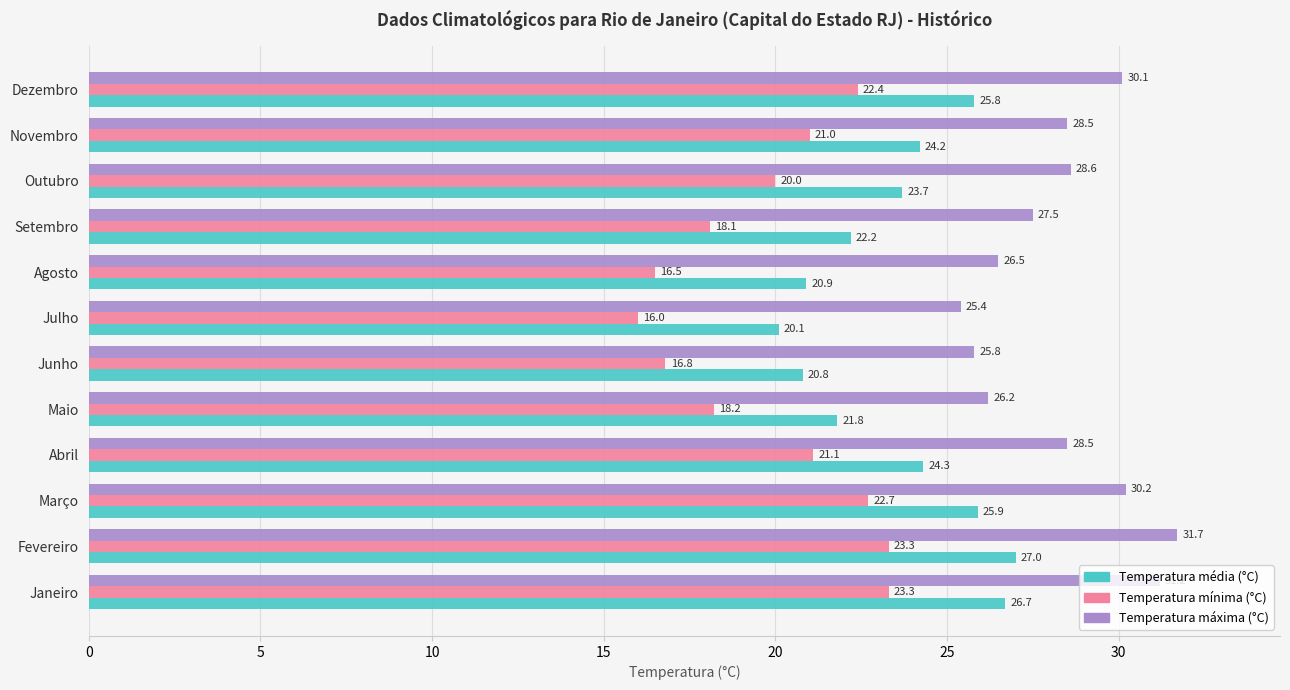

Is it true that Temperatura mínima (°C) equals 18.2 at Maio?

True